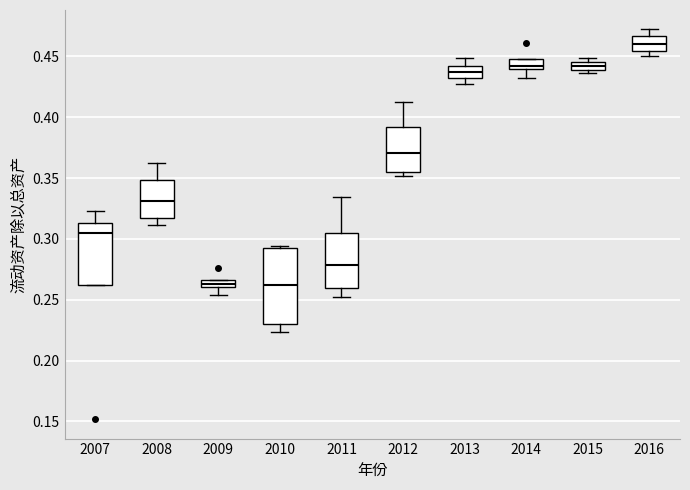

Where does the median line of the box at x = 2012 sit on the y-axis? The values are not printed on the chart, so give them approximately, as read against the axis.

0.370